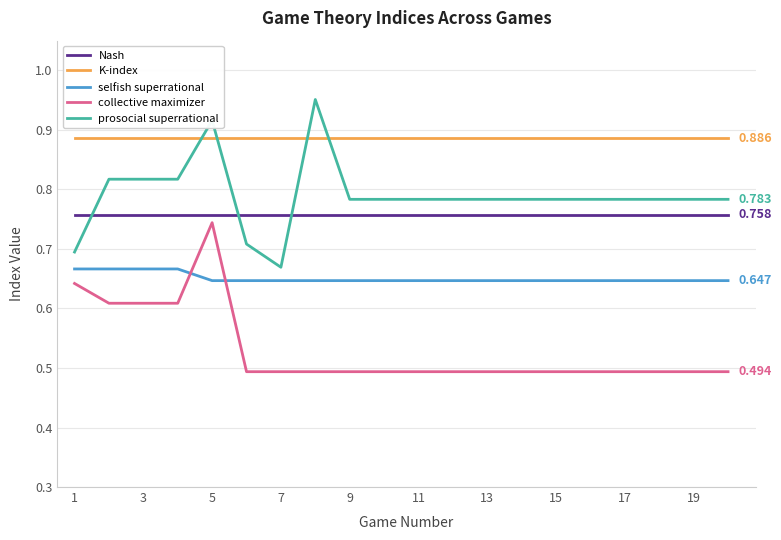

True or false: selfish superrational and prosocial superrational intersect in this chart.

False